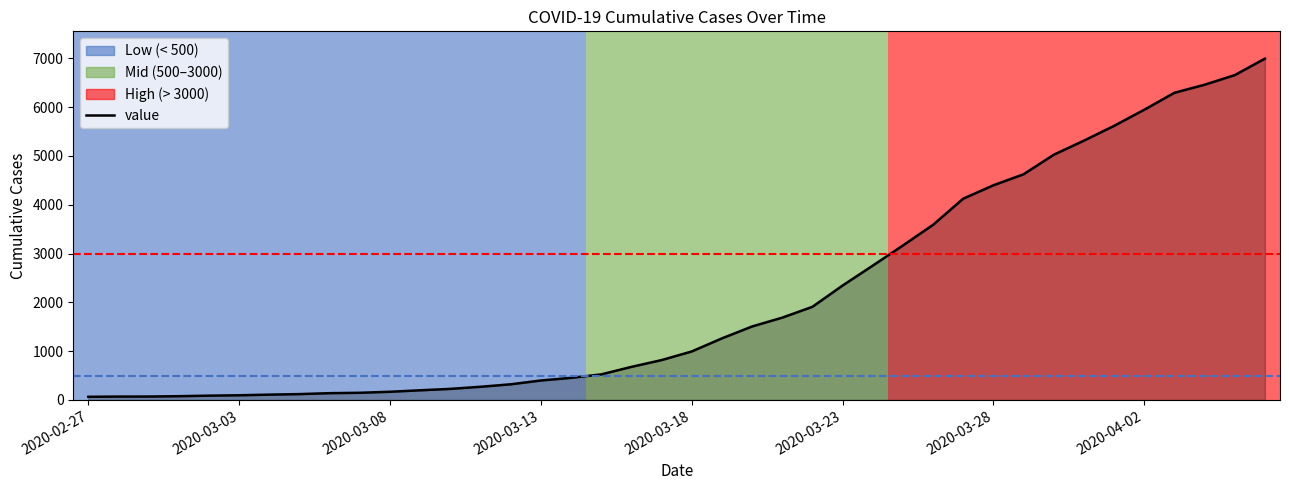

What is the maximum value shown in the chart?

6995